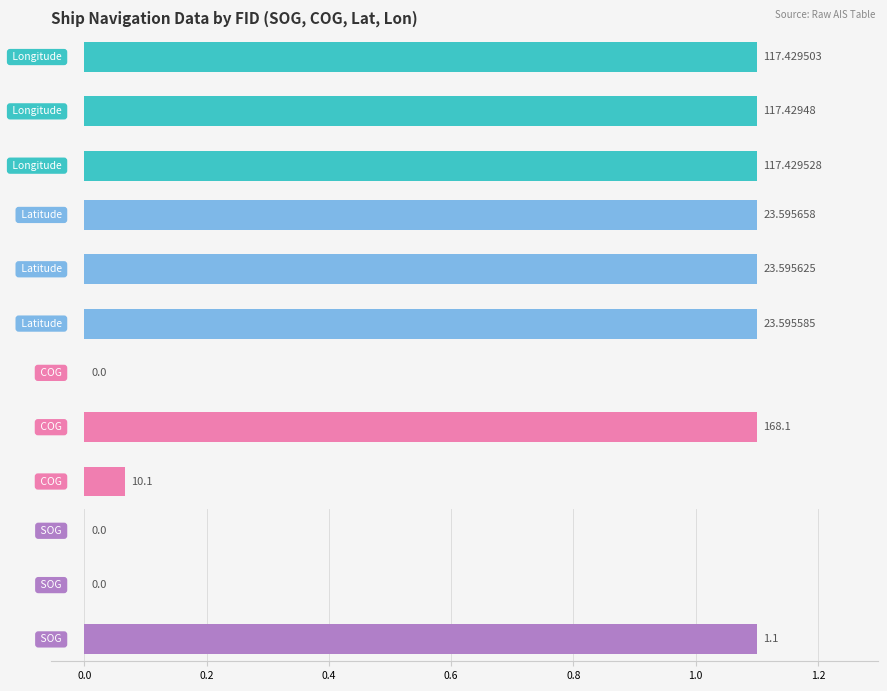

Is the value of SOG at 0.2 greater than the value of COG at −0.2?

No